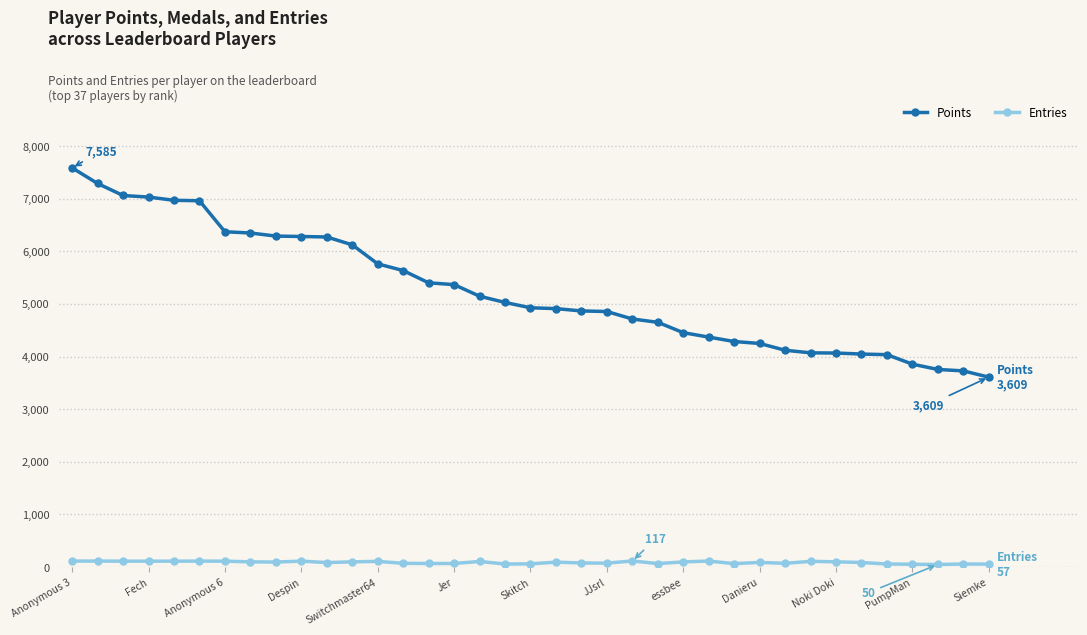

True or false: Points and Entries intersect in this chart.

False